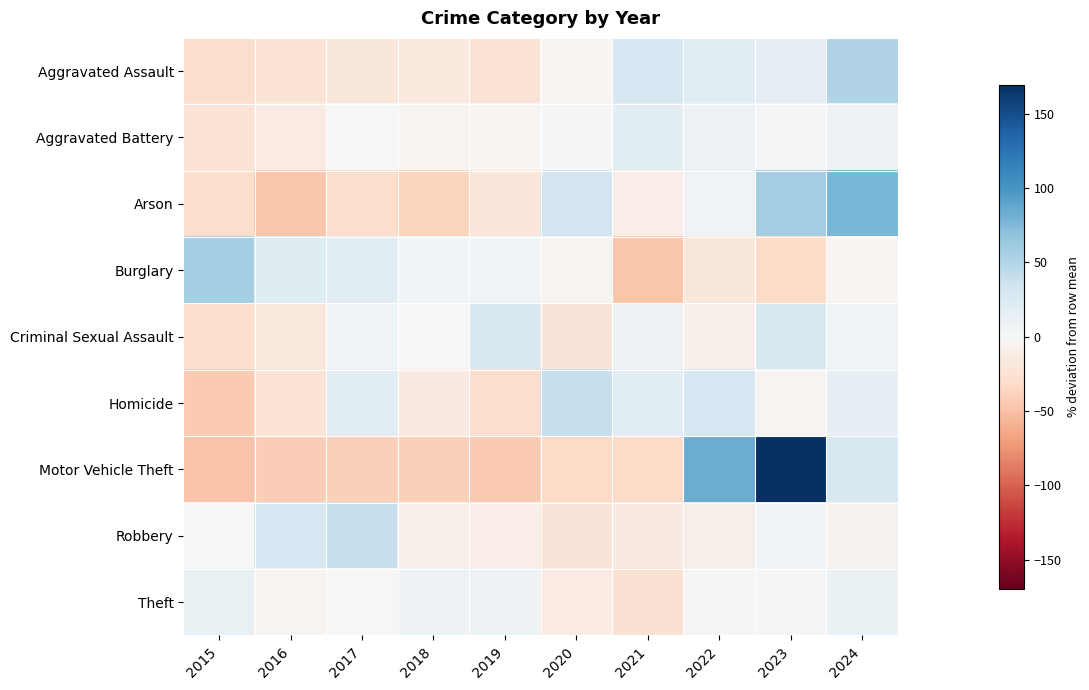

Reading right to left, transcribe all the data shown in this chart.

Aggravated Assault: 2024=50.7	2023=16.9	2022=19.3	2021=28.3	2020=-3.1	2019=-23.4	2018=-16.5	2017=-19.3	2016=-23.4	2015=-29.5
Aggravated Battery: 2024=8.4	2023=3.1	2022=10.3	2021=18.3	2020=4.0	2019=-2.7	2018=-4.9	2017=0.9	2016=-14.6	2015=-22.9
Arson: 2024=77.0	2023=59.3	2022=6.2	2021=-11.5	2020=32.7	2019=-20.4	2018=-38.1	2017=-29.2	2016=-46.9	2015=-29.2
Burglary: 2024=-3.8	2023=-34.4	2022=-19.0	2021=-46.5	2020=-4.8	2019=7.5	2018=4.8	2017=17.6	2016=21.0	2015=57.6
Criminal Sexual Assault: 2024=6.7	2023=27.3	2022=-8.2	2021=8.6	2020=-21.3	2019=27.3	2018=-0.7	2017=6.7	2016=-17.6	2015=-28.8
Homicide: 2024=14.0	2023=-4.4	2022=28.7	2021=17.6	2020=39.7	2019=-30.1	2018=-15.4	2017=17.6	2016=-22.8	2015=-44.9
Motor Vehicle Theft: 2024=26.9	2023=169.7	2022=84.8	2021=-32.5	2020=-31.9	2019=-45.0	2018=-41.0	2017=-40.8	2016=-41.7	2015=-48.4
Robbery: 2024=-5.7	2023=4.1	2022=-10.1	2021=-15.9	2020=-21.7	2019=-11.2	2018=-8.8	2017=39.4	2016=28.9	2015=1.1
Theft: 2024=11.6	2023=2.3	2022=-2.1	2021=-25.5	2020=-14.0	2019=8.9	2018=9.6	2017=0.0	2016=-4.0	2015=13.2